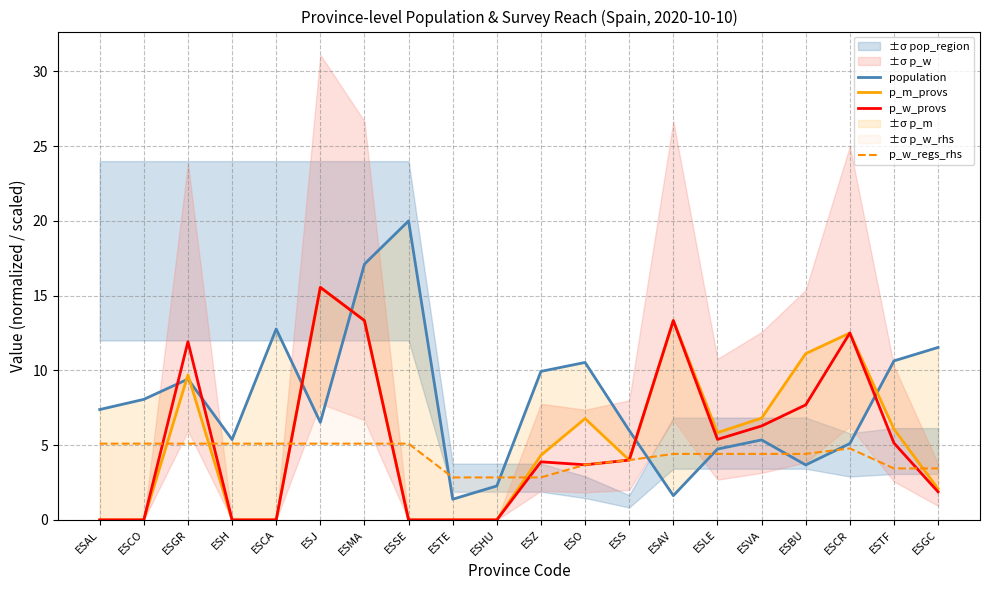

Which has a higher value, ESCO or ESLE?

ESCO